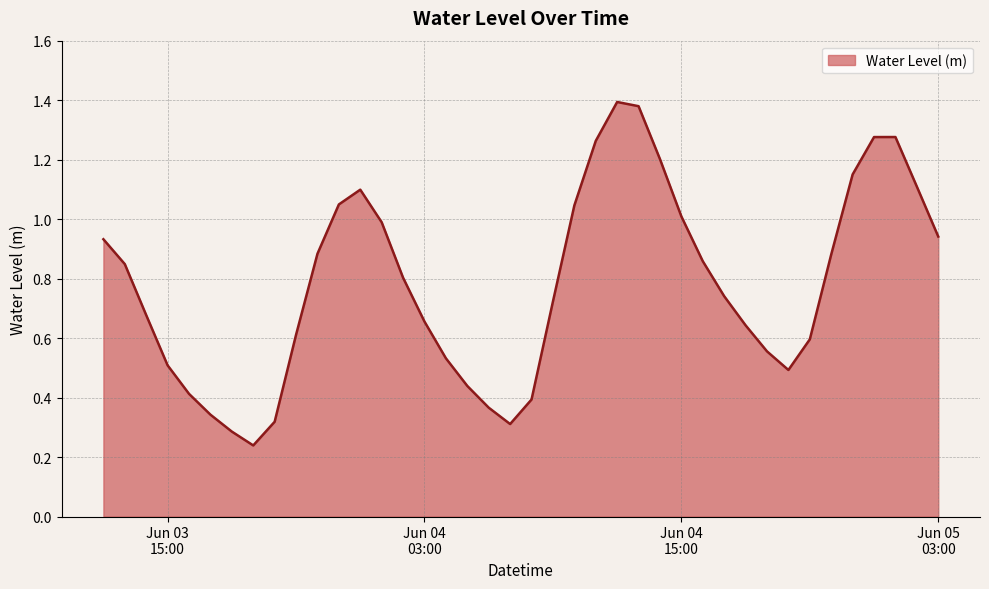

How many lines are shown in the chart?

1